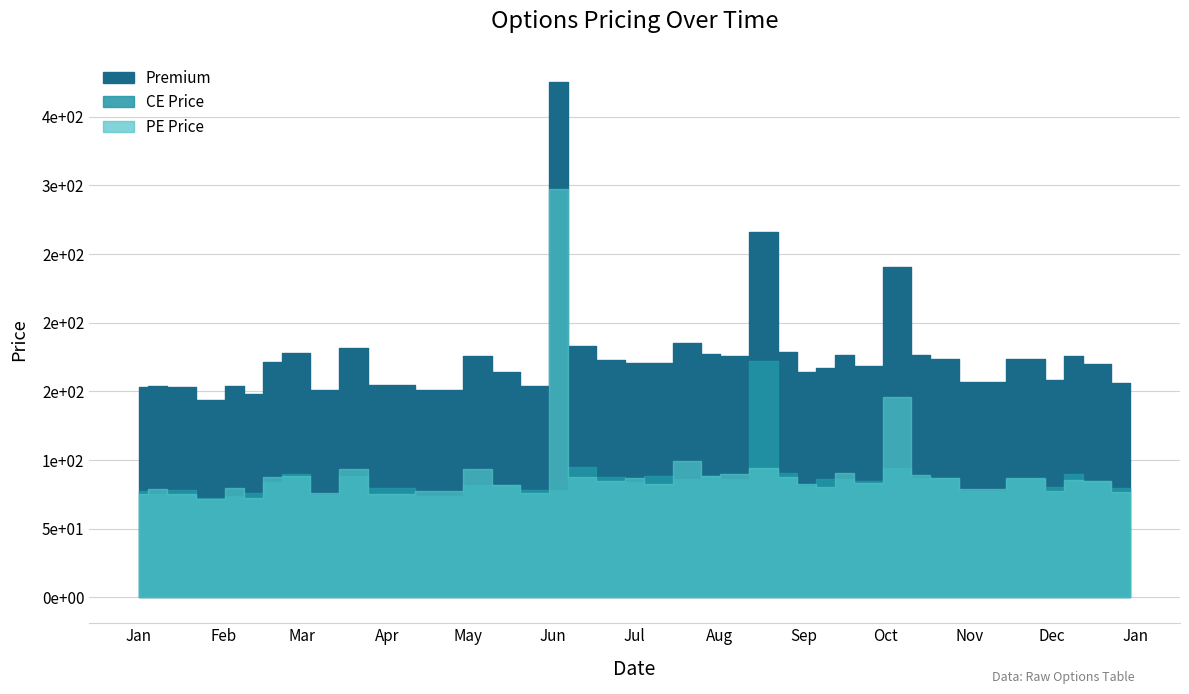

What is the greatest value displayed?

375.6